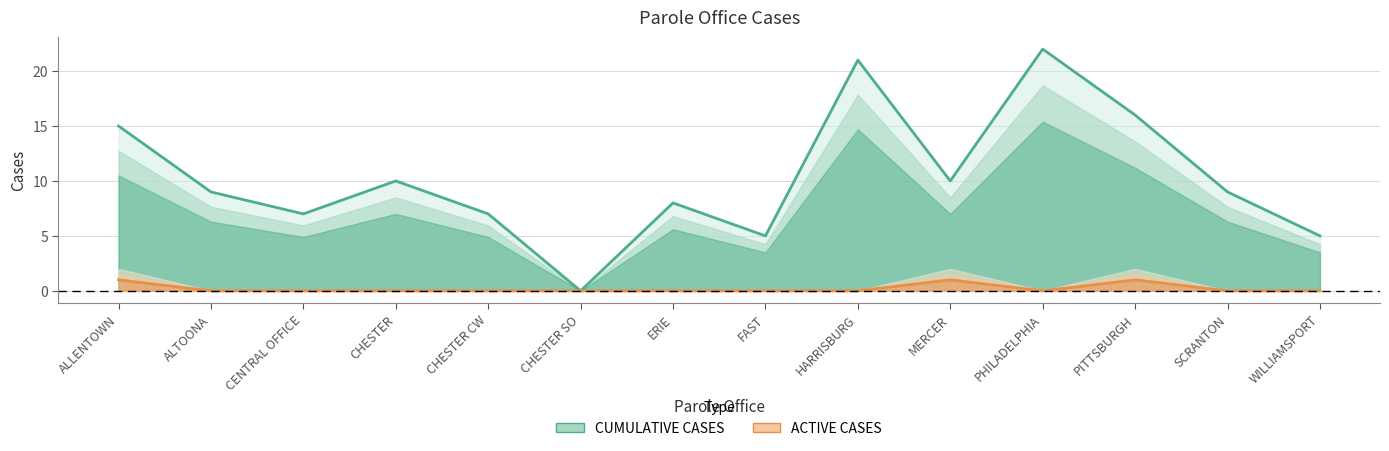

Read the CUMULATIVE CASES value at ERIE.

8